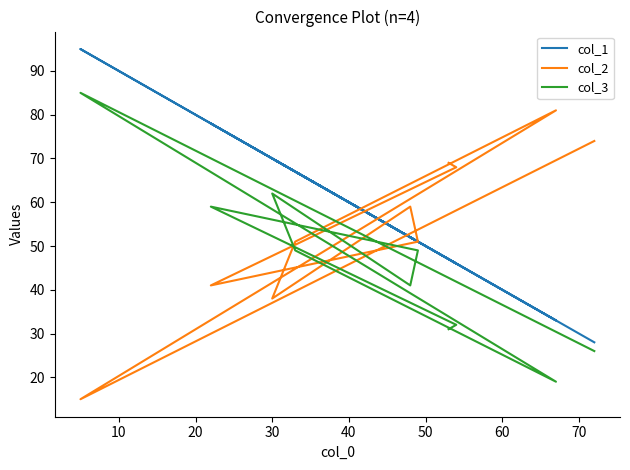

What is the maximum value shown in the chart?

95